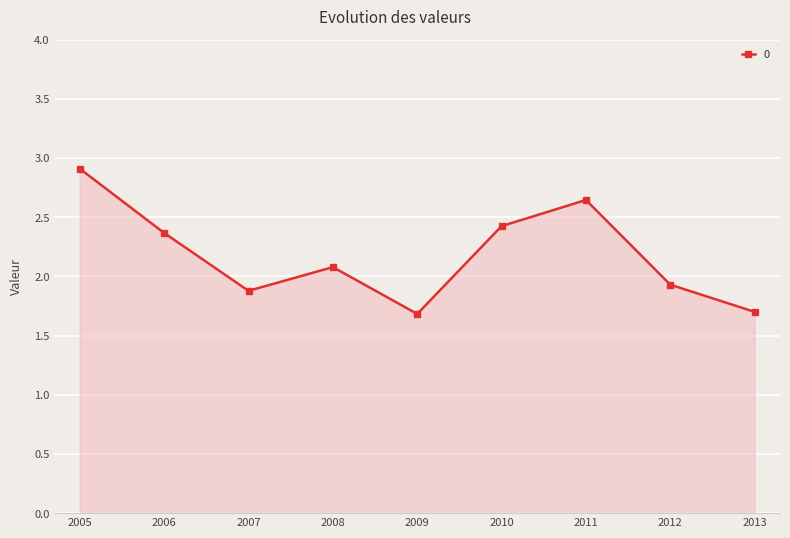

Where is the first local maximum?

2008